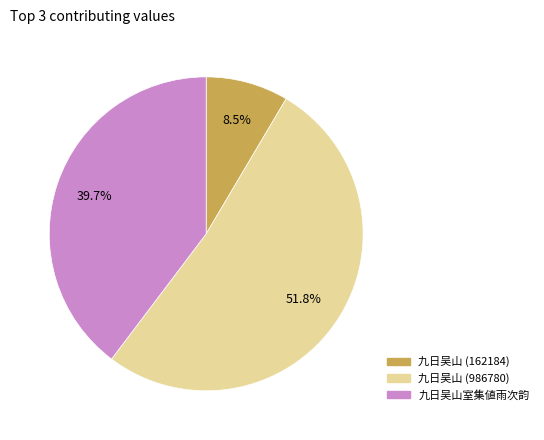

Count the number of slices in the pie.

3